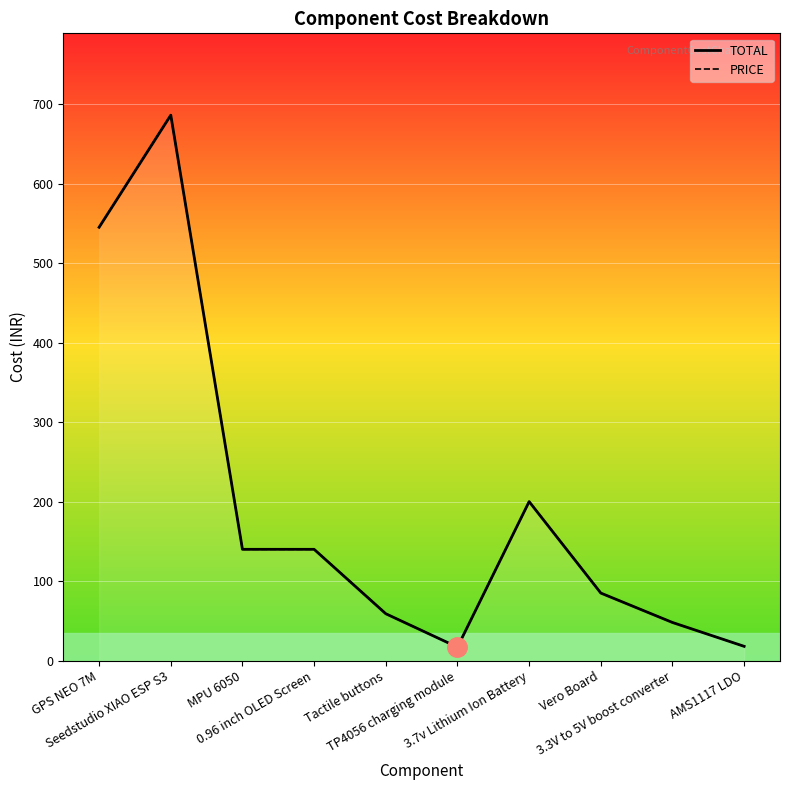

At which label does TOTAL reach its peak?

Seedstudio XIAO ESP S3